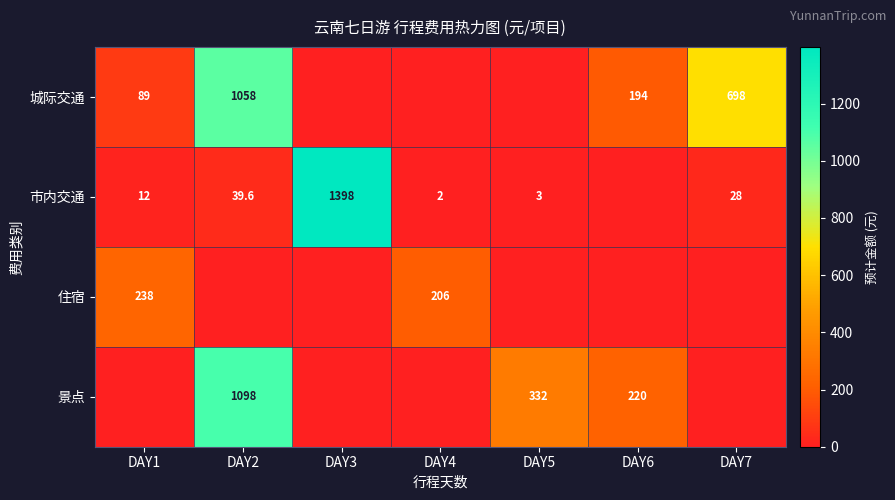

At how many categories does at least one series exceed 841?

2